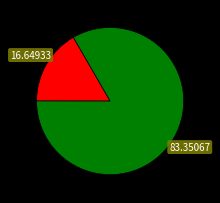

Is there any slice that represents more than half of the pie?

Yes